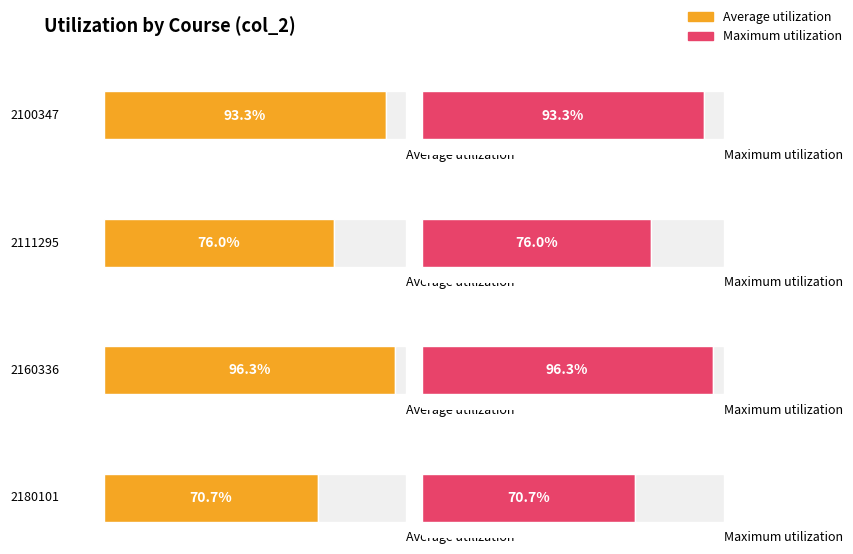

The Maximum utilization series shows 18.4 at 2180272. True or false?

False